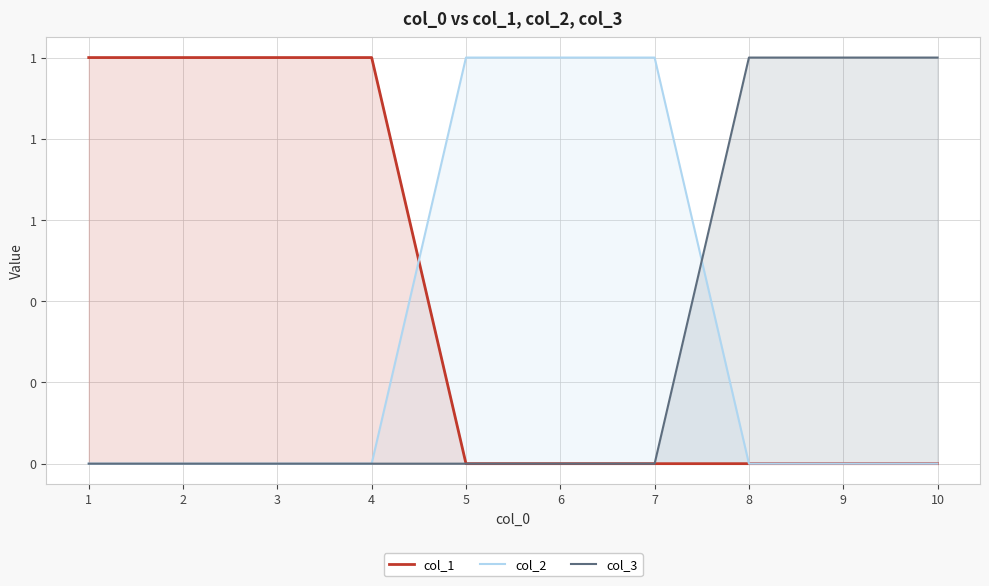

What is the difference between the maximum and second lowest values in the col_1 series?

1